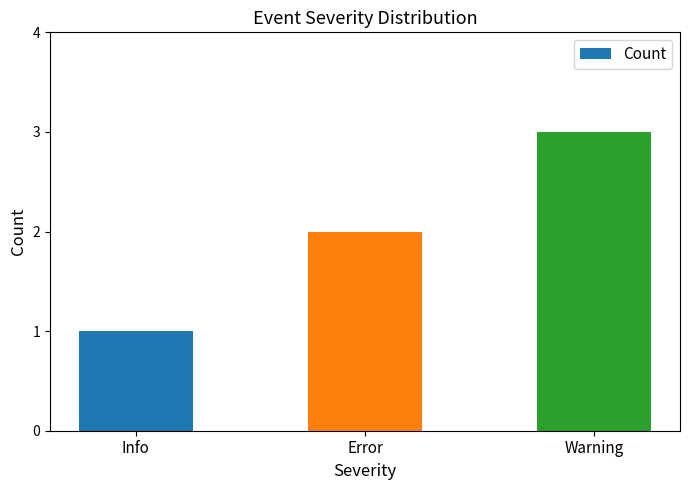

Rank the categories by value from highest to lowest.

Warning, Error, Info